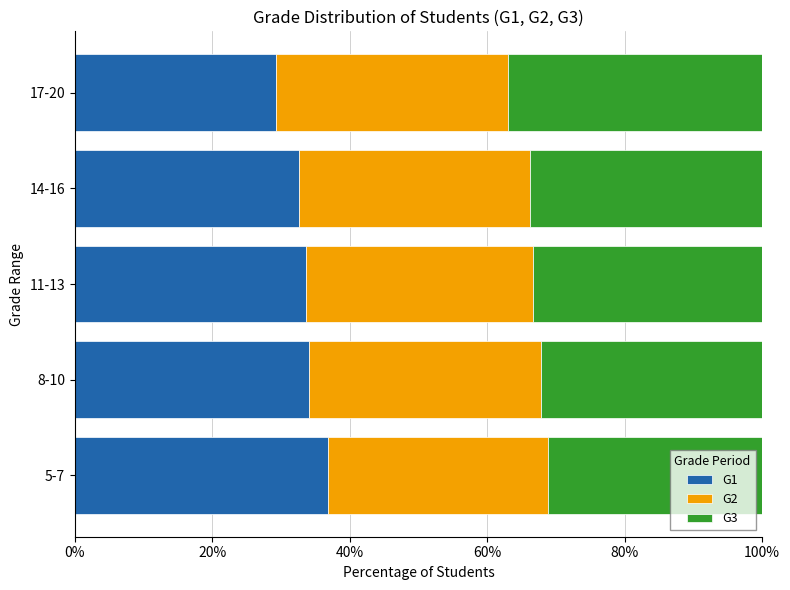

The value of G1 at 5-7 is 64.6. True or false?

False